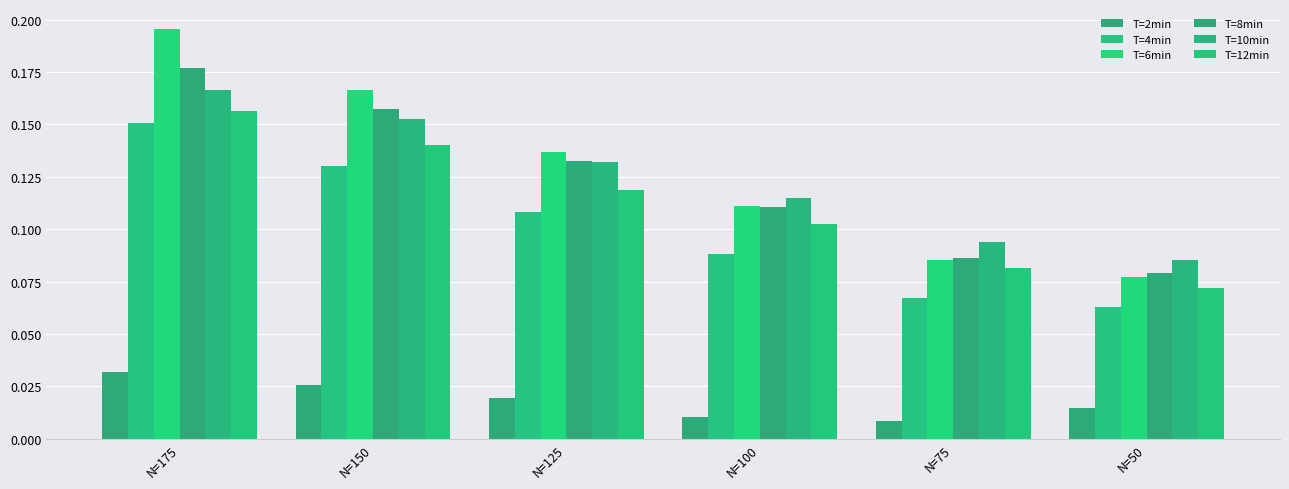

At which category is the sum across all series the highest?

N=175